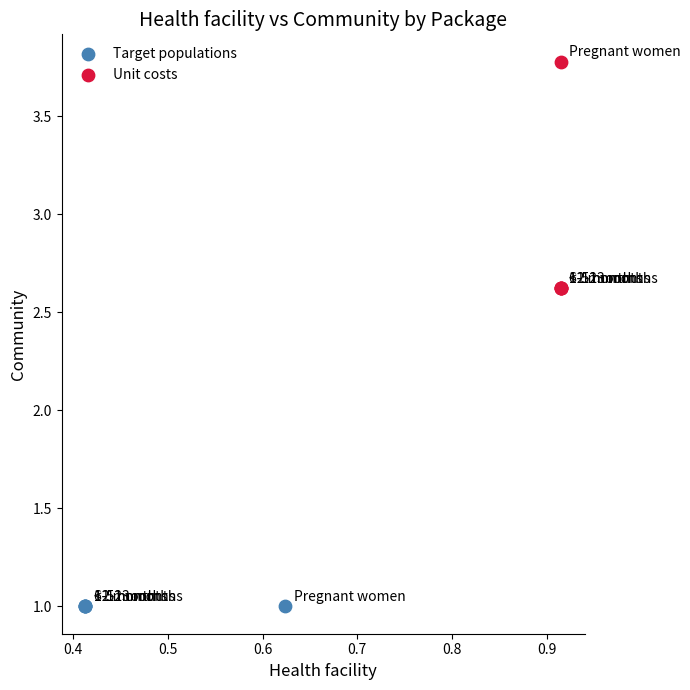

Which series contains the highest Y value?

Unit costs